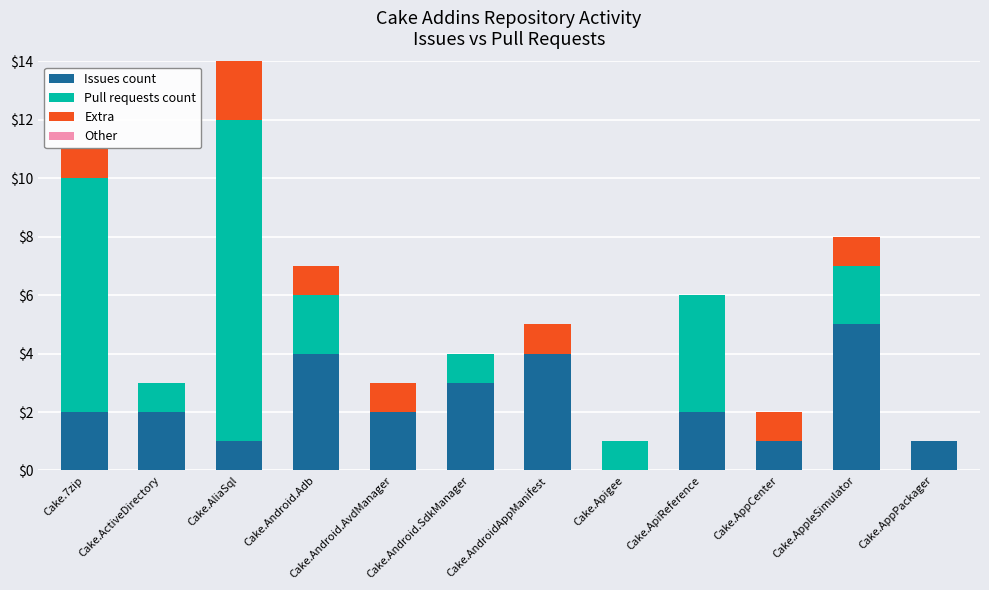

What is the difference between the Issues count values at Cake.Android.SdkManager and Cake.ActiveDirectory?

1